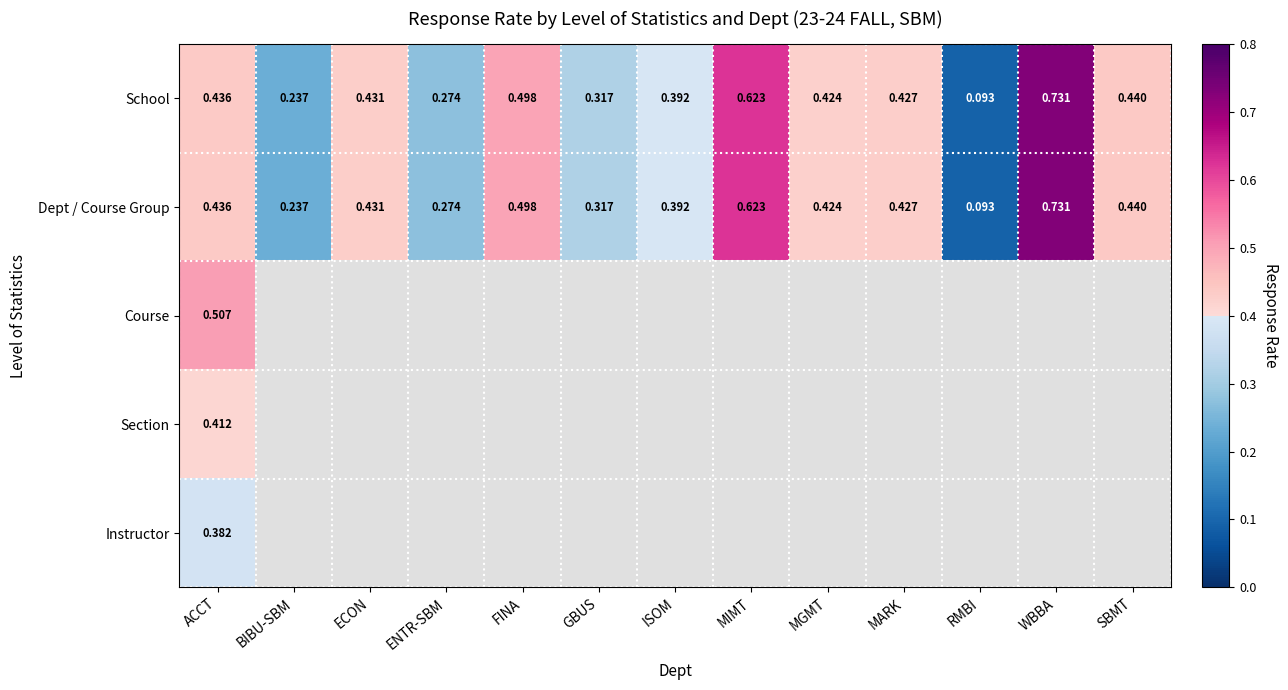

Where is Dept / Course Group nearest to the value 0?

RMBI